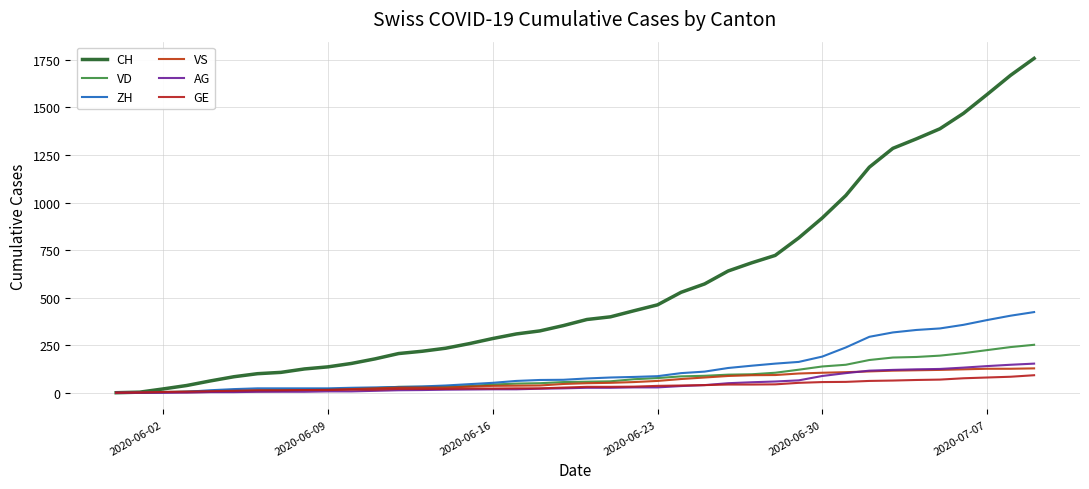

How many lines are shown in the chart?

6